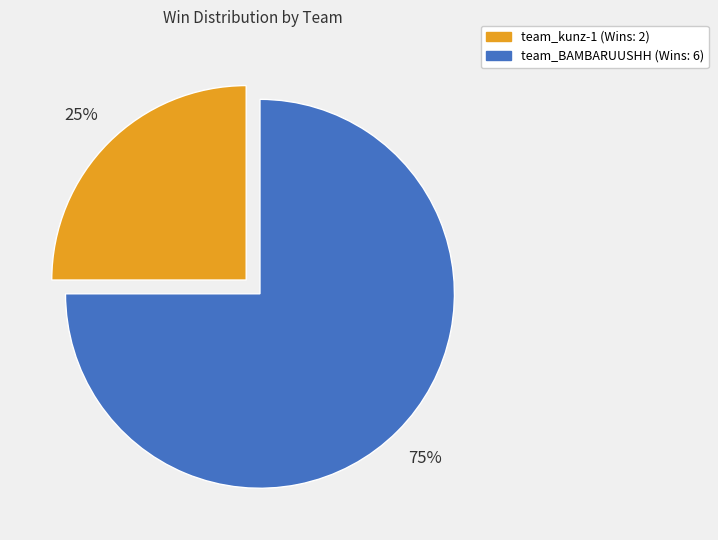

To the nearest percent, what is the difference between the team_kunz-1 and team_BAMBARUUSHH slice percentages?

50%